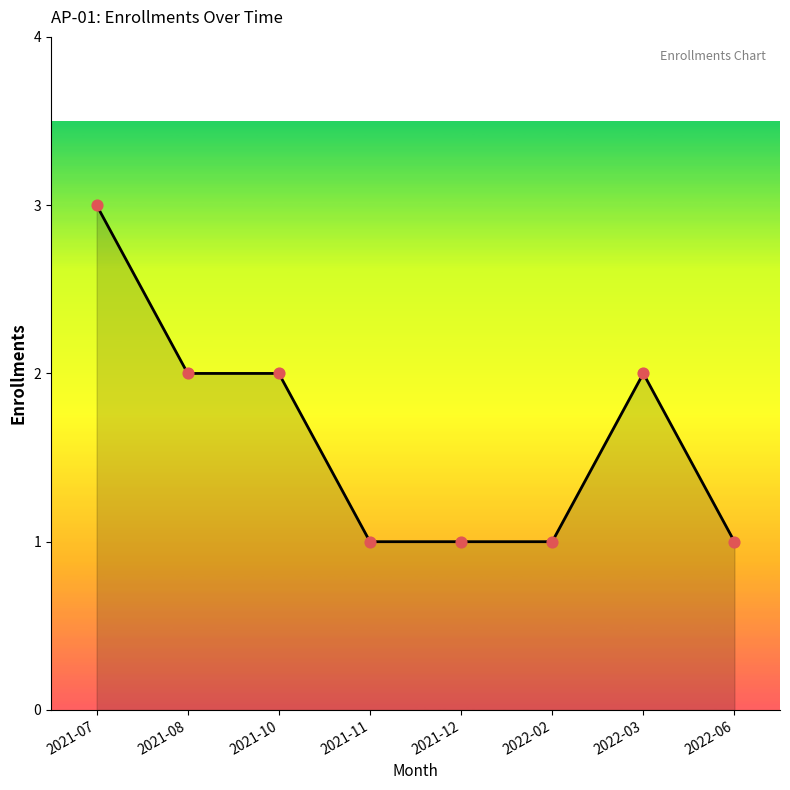

Between 2021-08 and 2022-06, which is larger?

2021-08